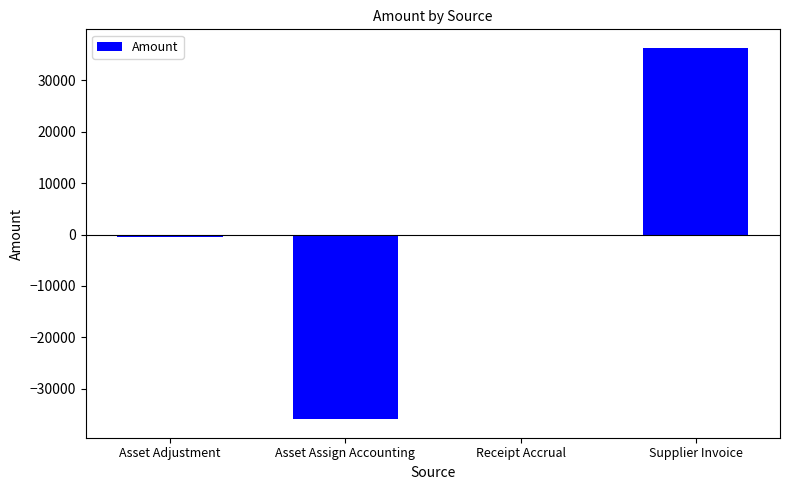

True or false: the data shows -22653.5 at Asset Assign Accounting.

False